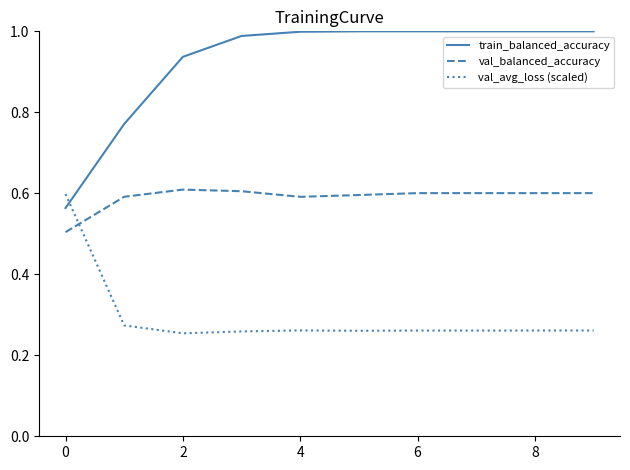

What is the difference between the maximum and minimum values in the train_balanced_accuracy series?

0.4